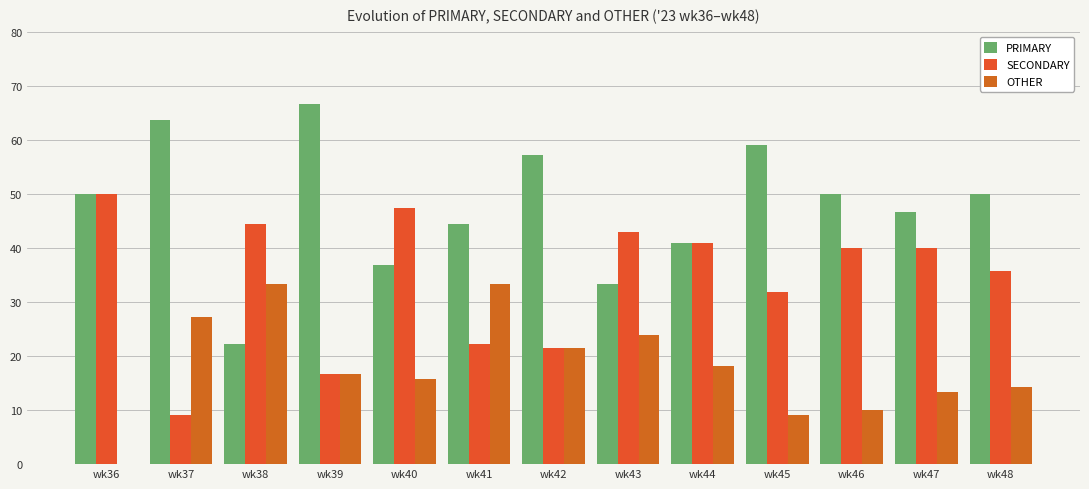

What is the difference between the maximum and minimum values in the SECONDARY series?

40.9